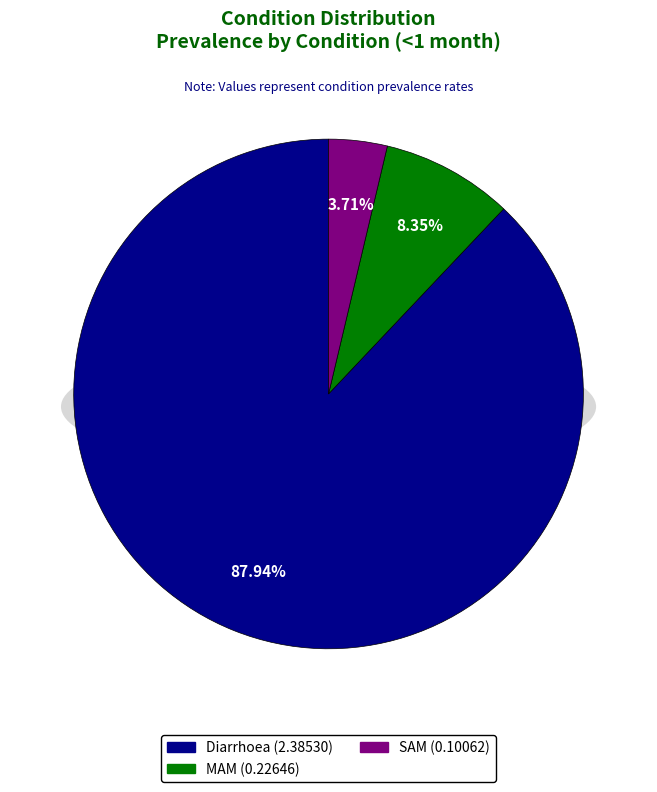

Which slice is the largest?

Diarrhoea